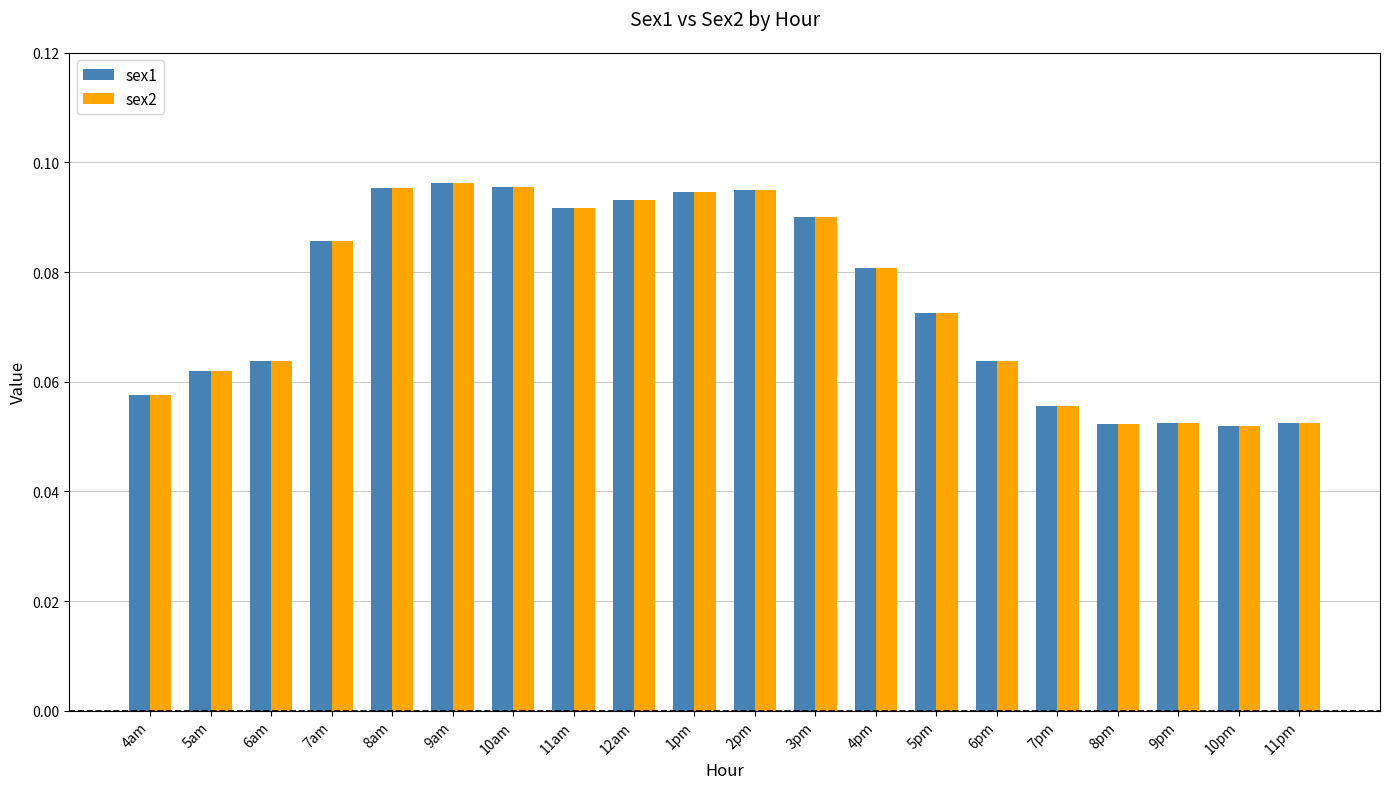

At how many categories does at least one series exceed 0?

20